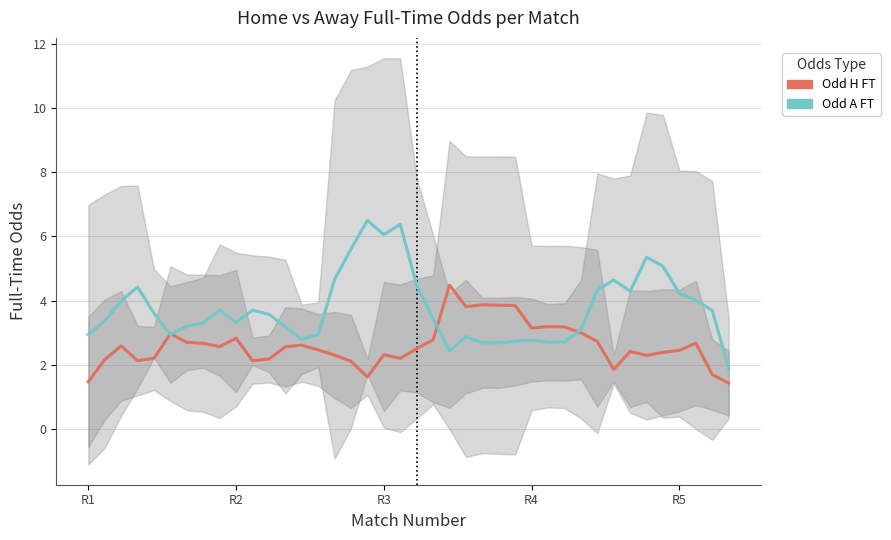

What is the label of the 5th point from the left?

R5